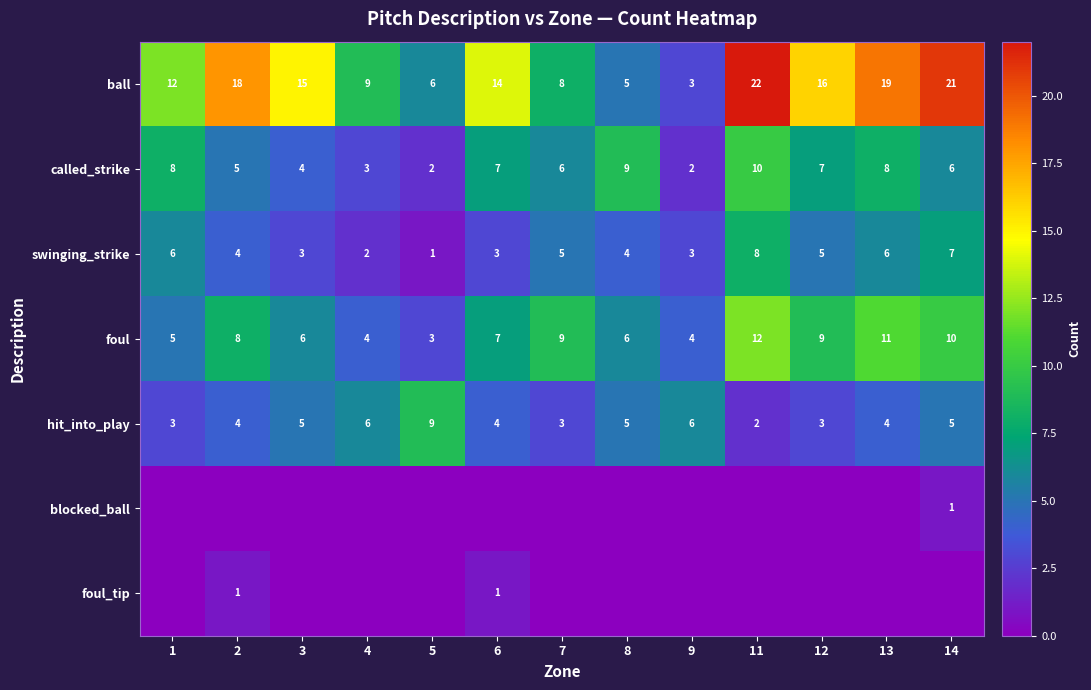

Rank the categories by ball value from lowest to highest.

9, 8, 5, 7, 4, 1, 6, 3, 12, 2, 13, 14, 11